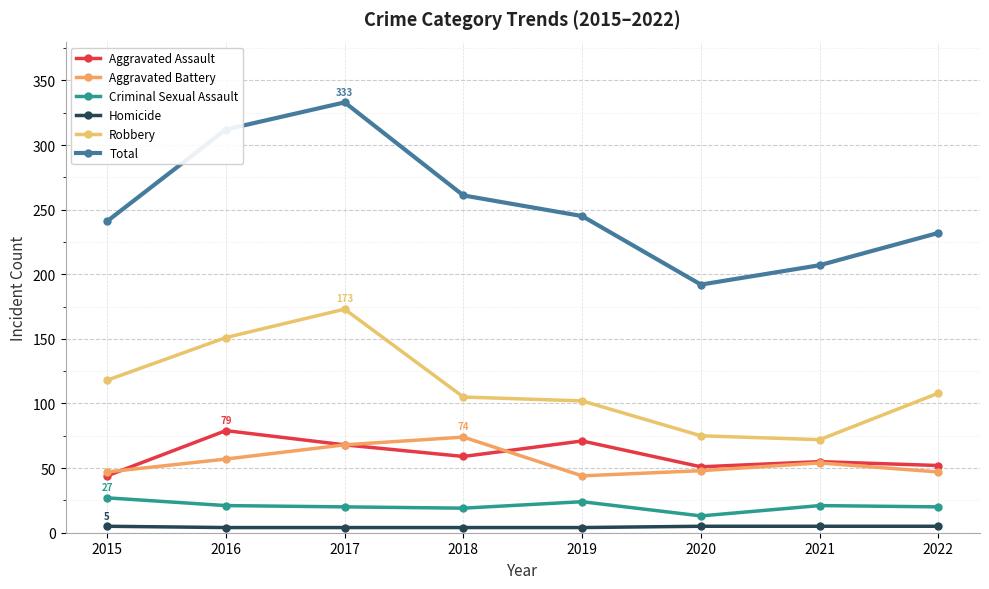

Rank the series at 2017 from highest to lowest value.

Total, Robbery, Aggravated Assault, Aggravated Battery, Criminal Sexual Assault, Homicide